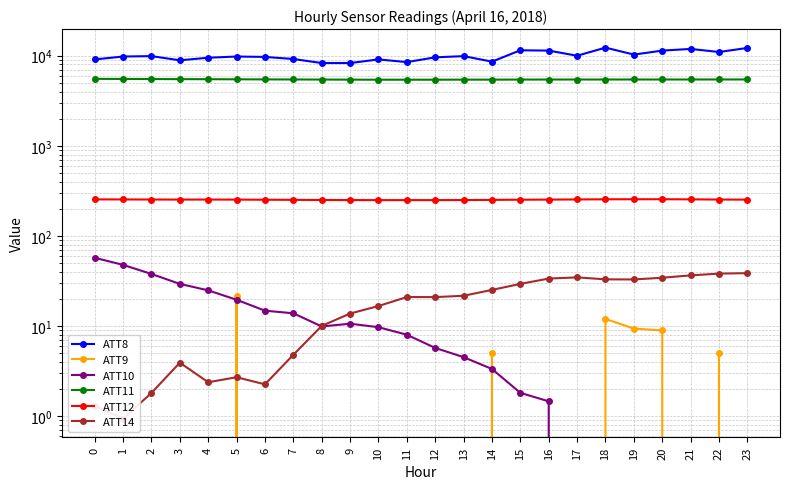

At which category does ATT10 reach its first local valley?

8